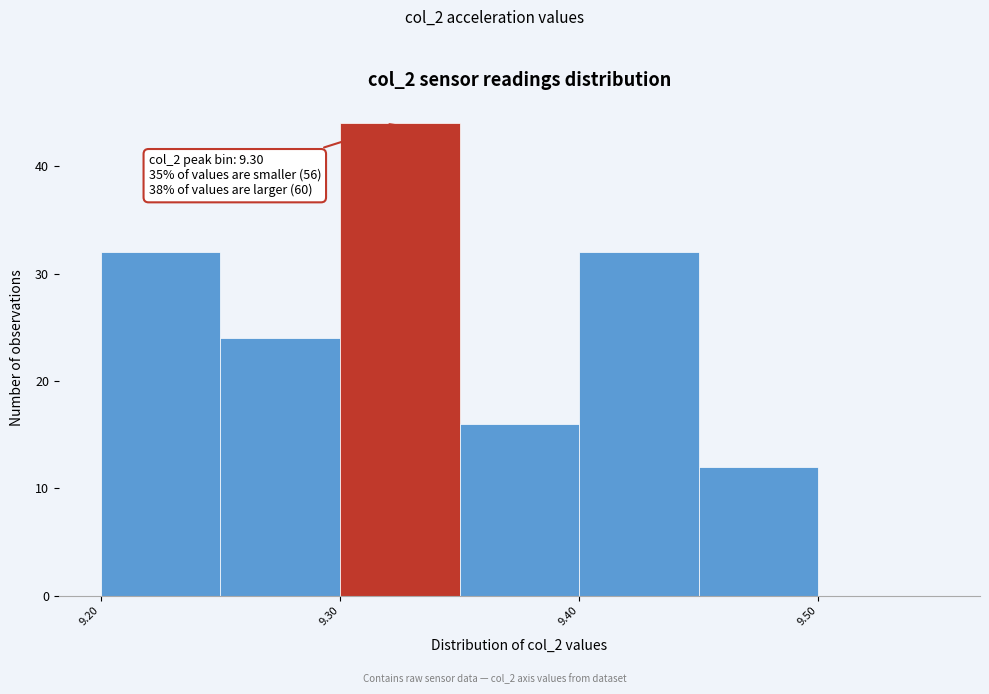

Which range on the x-axis has the tallest bar?

9.30 to 9.35